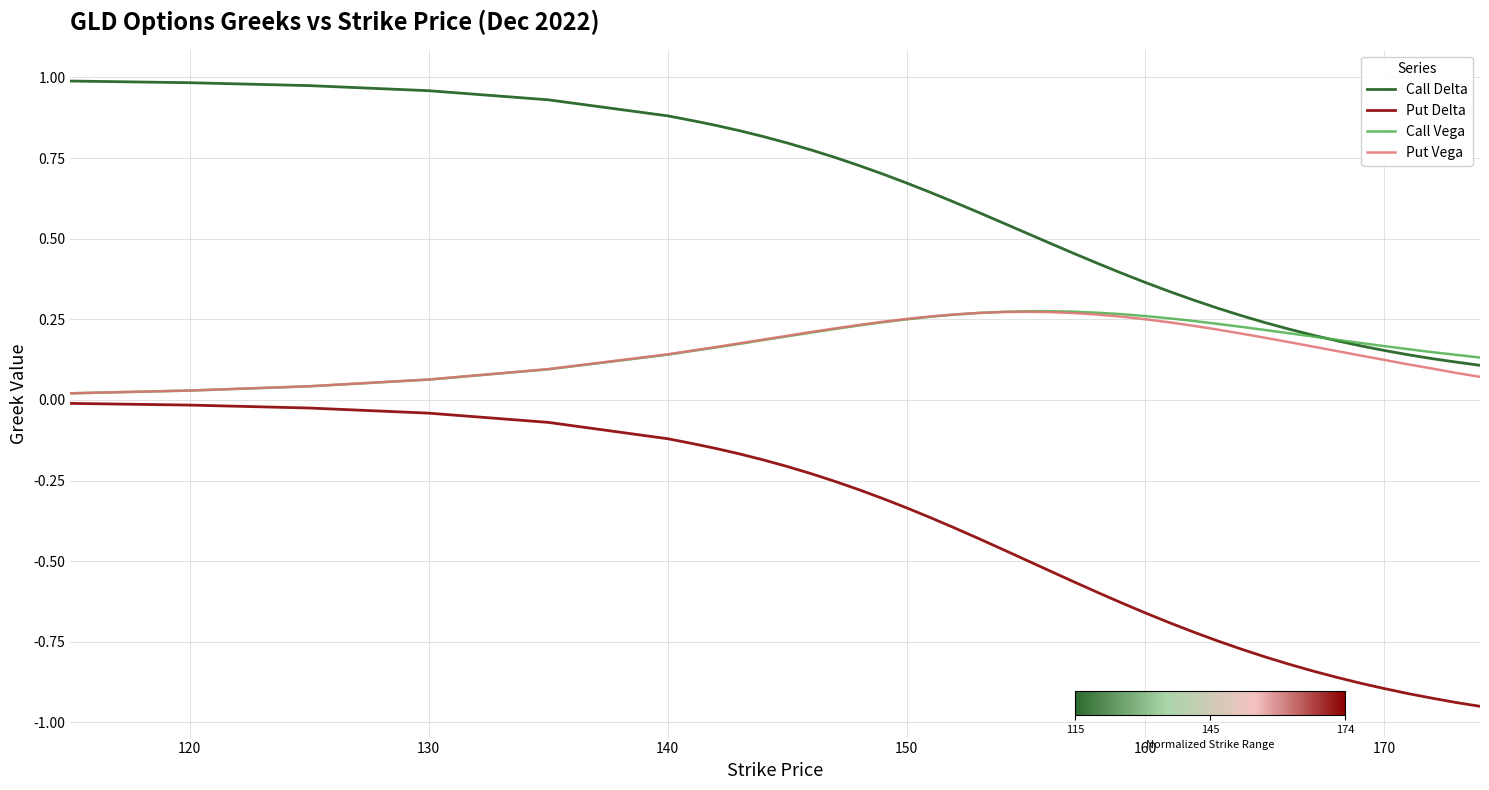

Which series has the widest spread of values?

Put Delta